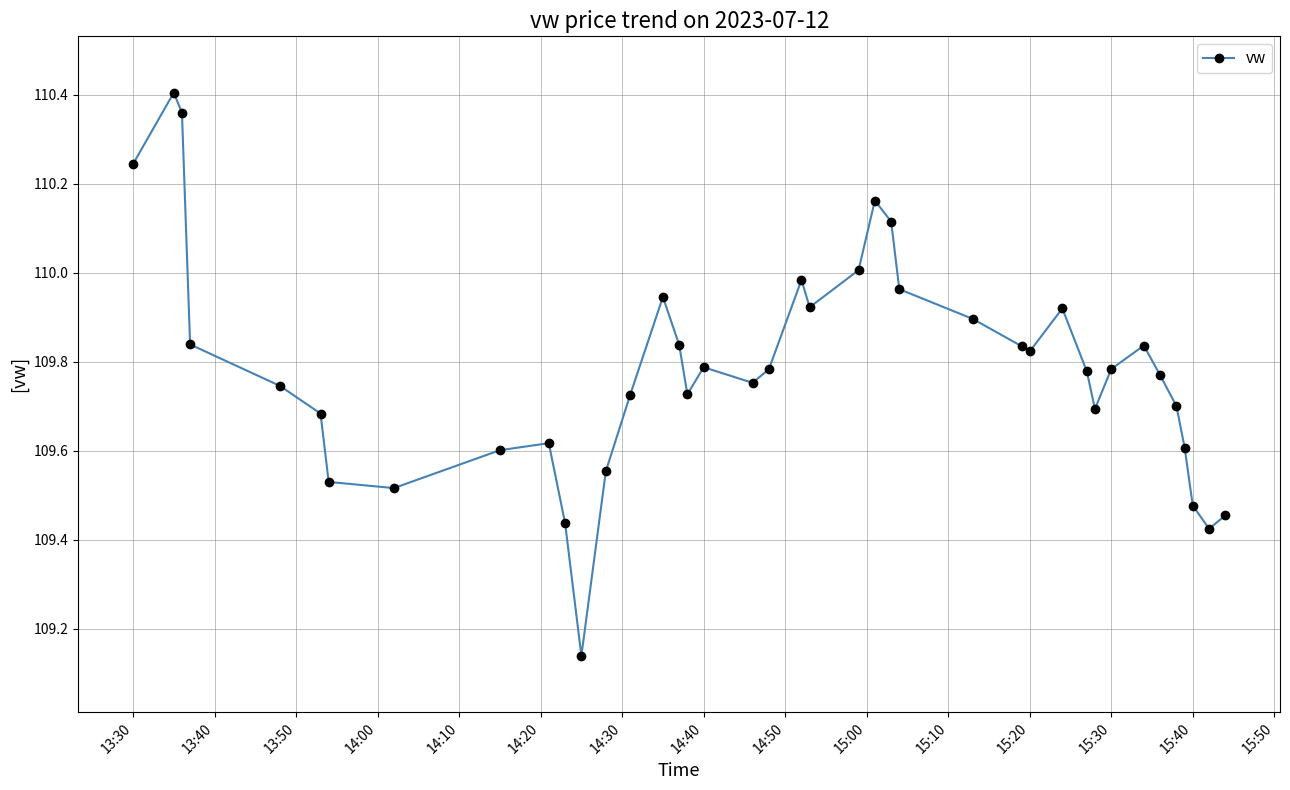

What is the difference between the maximum and minimum values?

1.3